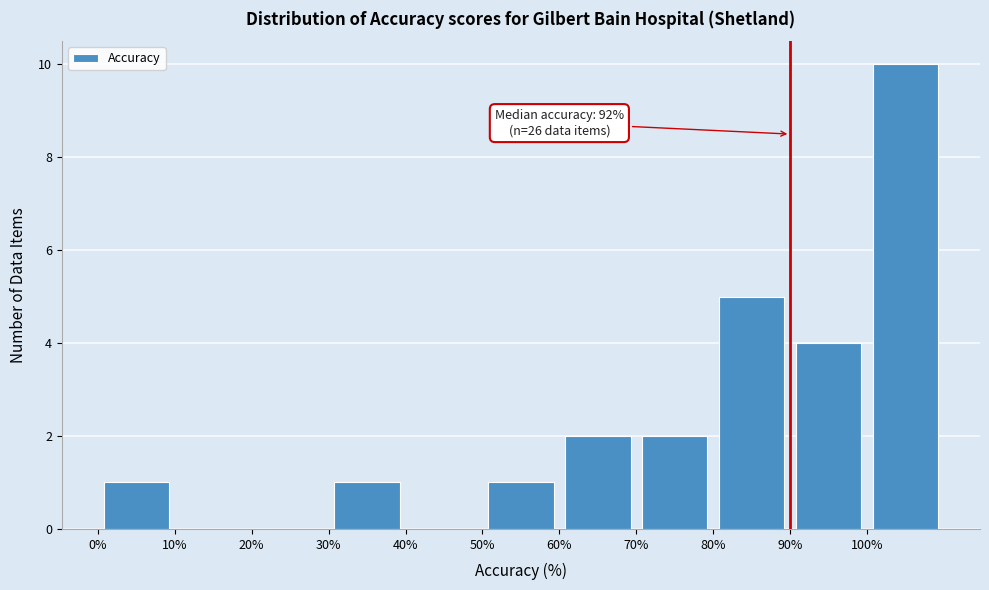

Which range on the x-axis has the tallest bar?

100 to 110